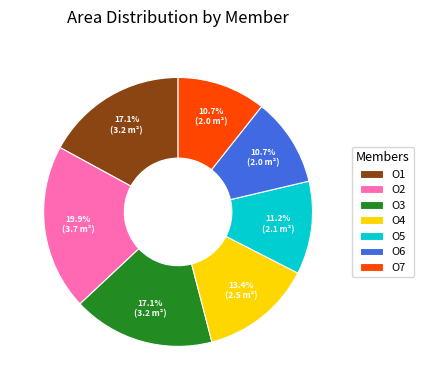

What is the ratio of the value at O1 to the value at O6?

1.6